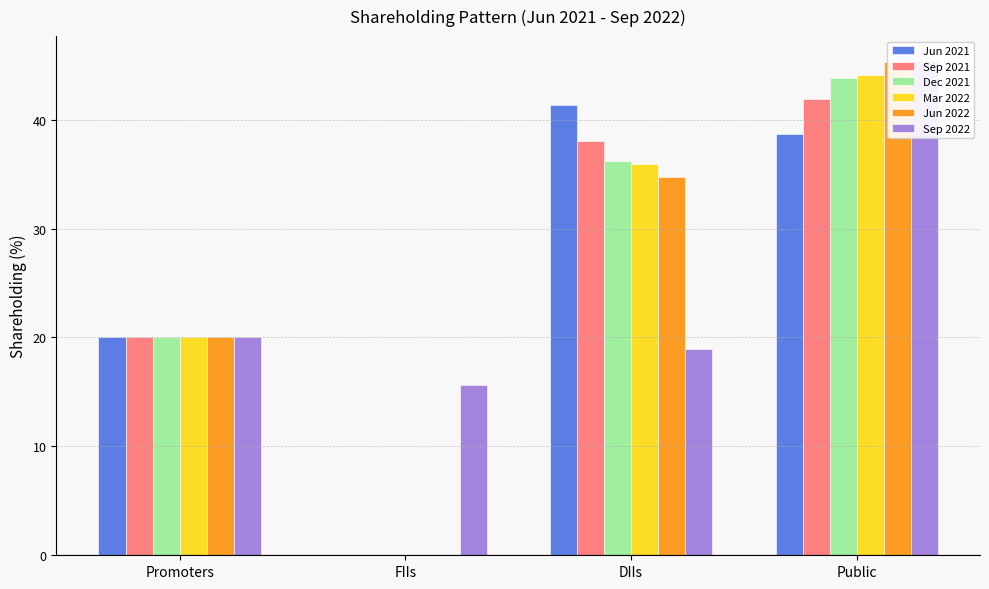

How many categories are shown in the chart?

4